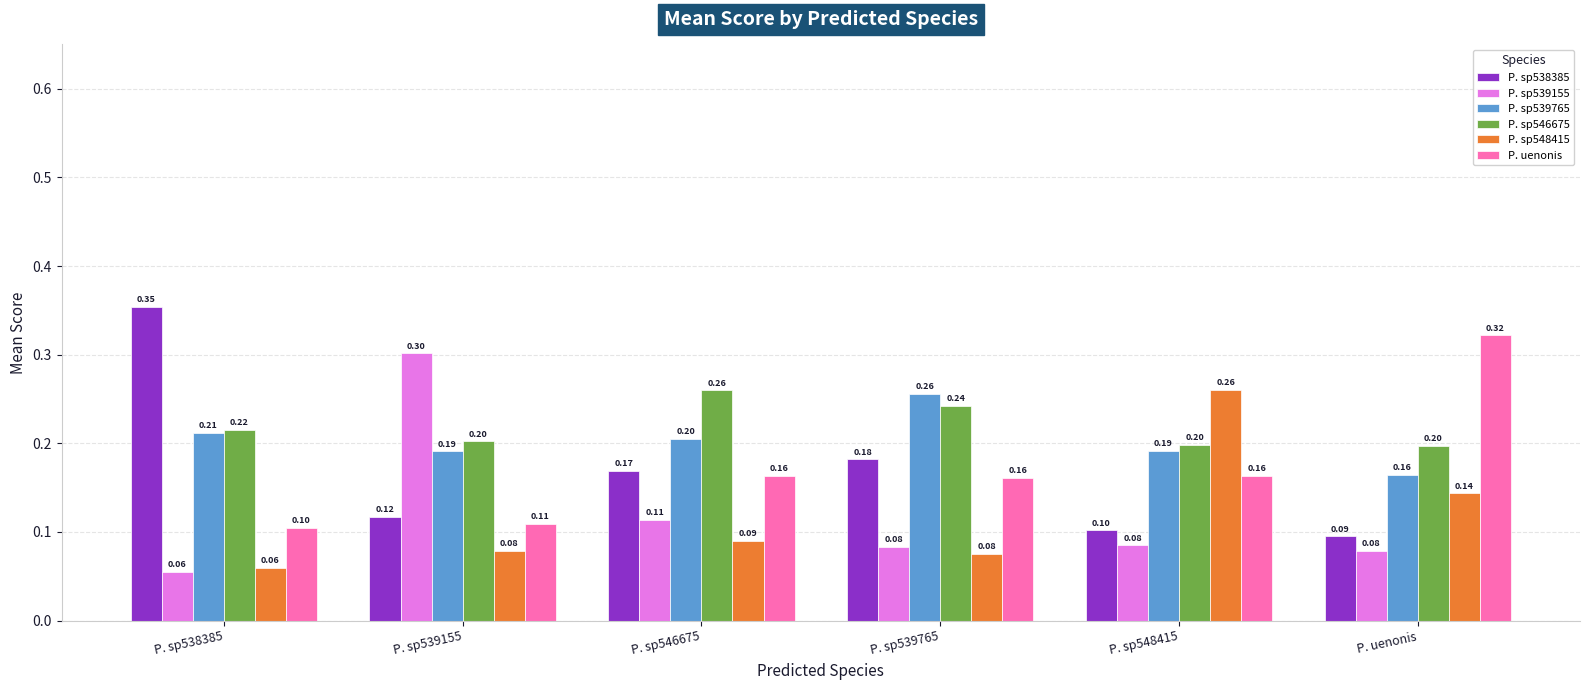

At P. sp546675, list the series in order from largest to smallest.

P. sp546675, P. sp539765, P. sp538385, P. uenonis, P. sp539155, P. sp548415